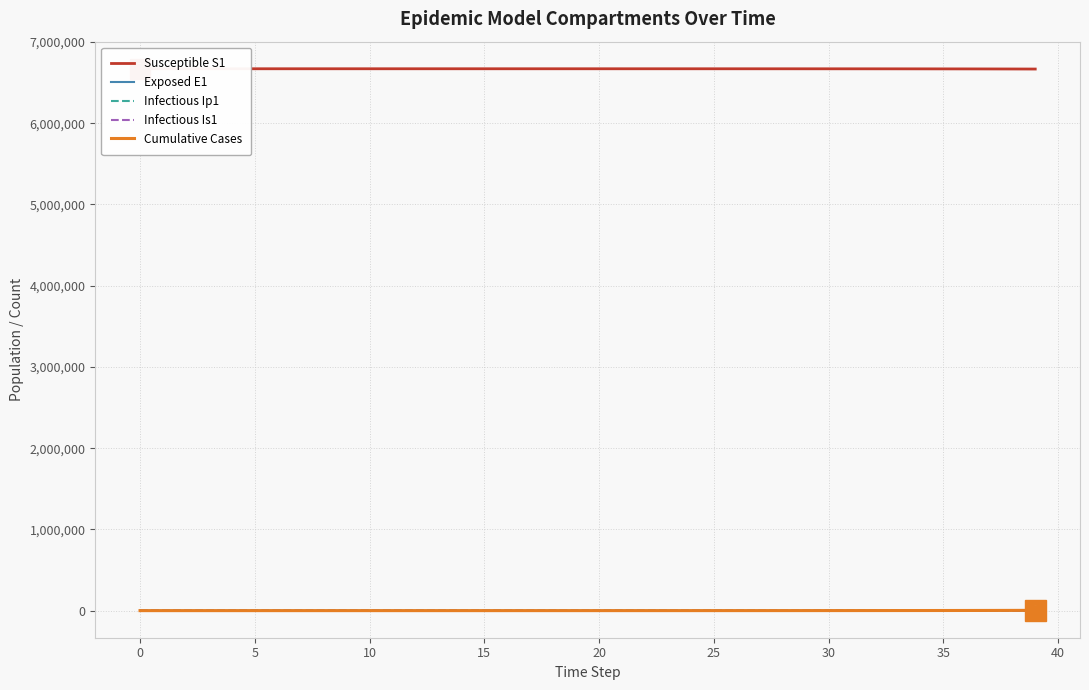

At how many categories does at least one series exceed 5241509?

40